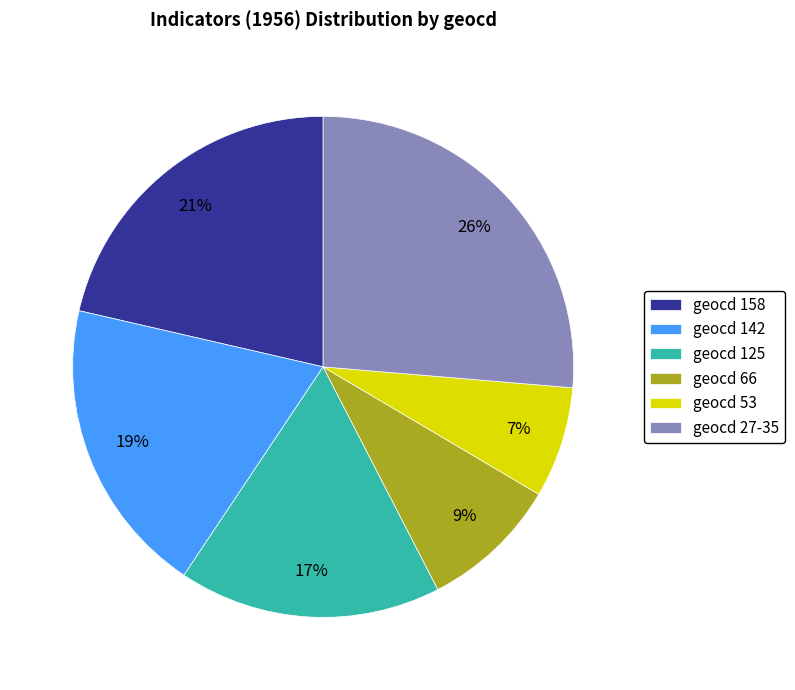

Rank the categories by value from highest to lowest.

geocd 27-35, geocd 158, geocd 142, geocd 125, geocd 66, geocd 53